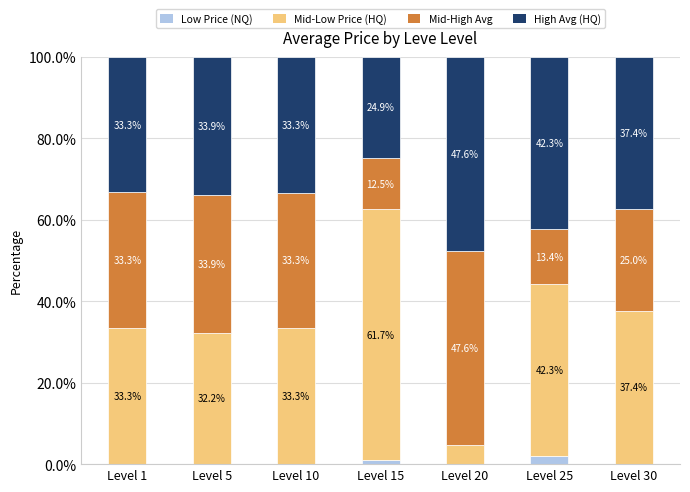

True or false: Low Price (NQ) has a value of 0.0 at Level 20.

True